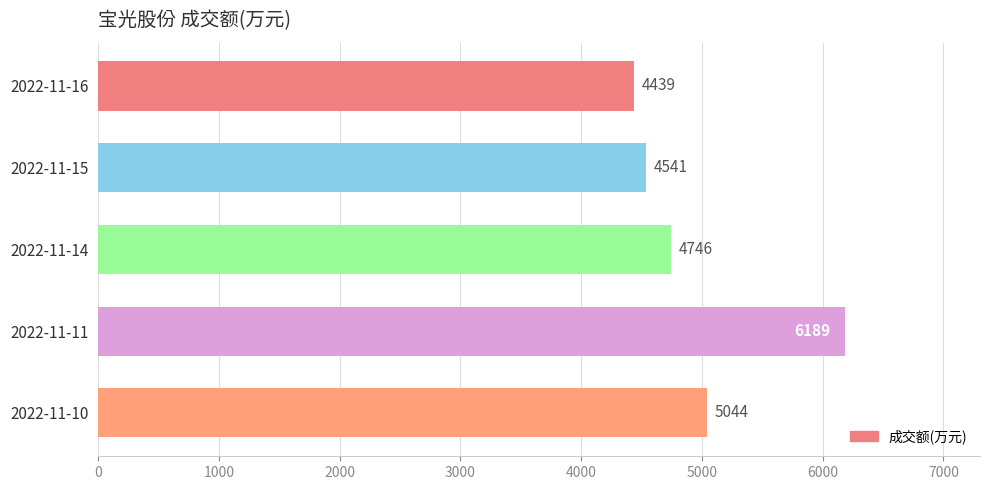

Reading bottom to top, what are all the values shown in this chart?

5044	6189	4746	4541	4439